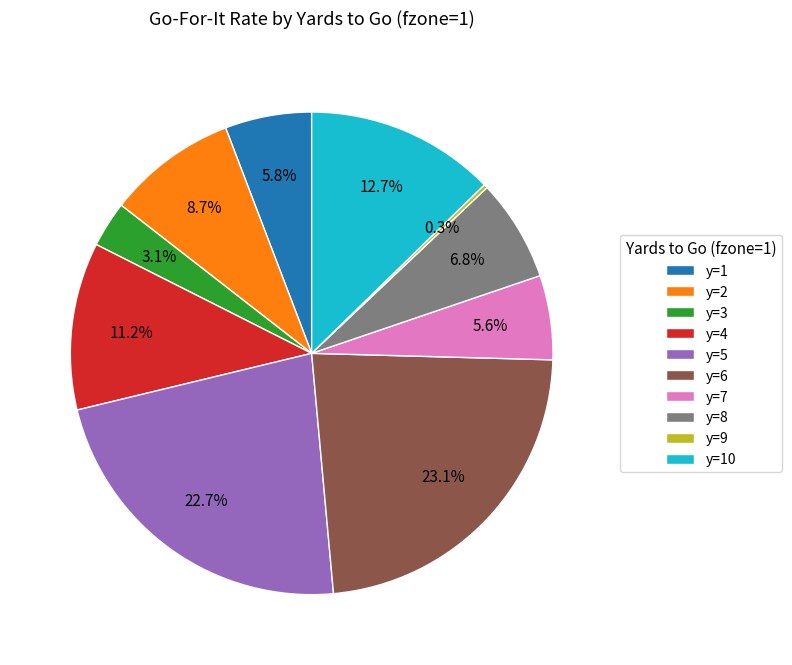

Combined, do y=10 and y=1 account for over 50%?

No